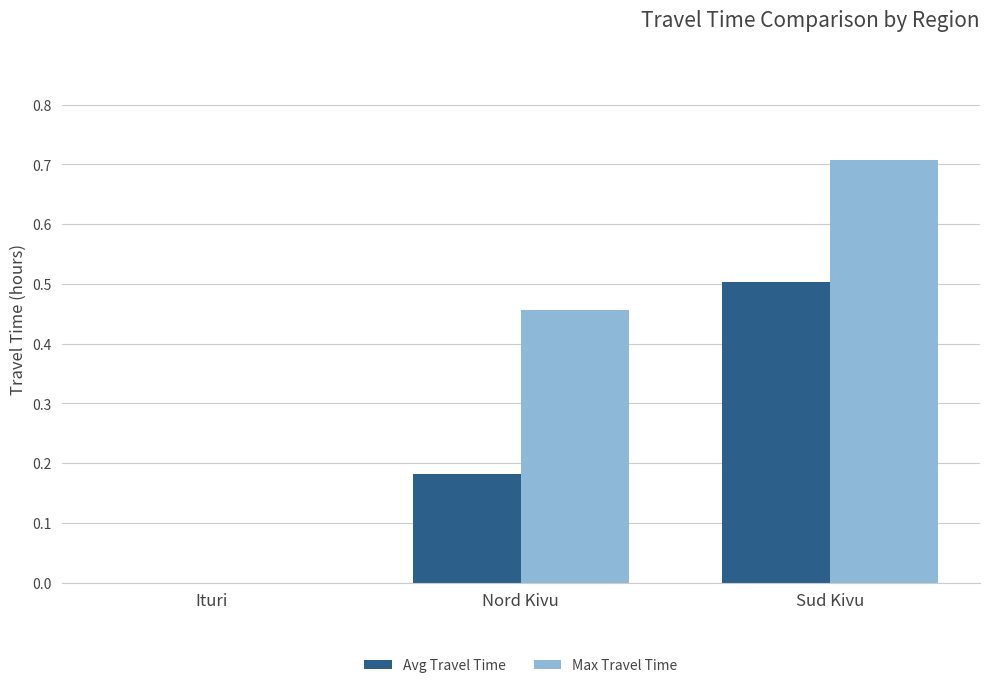

Count the number of data series in this chart.

2